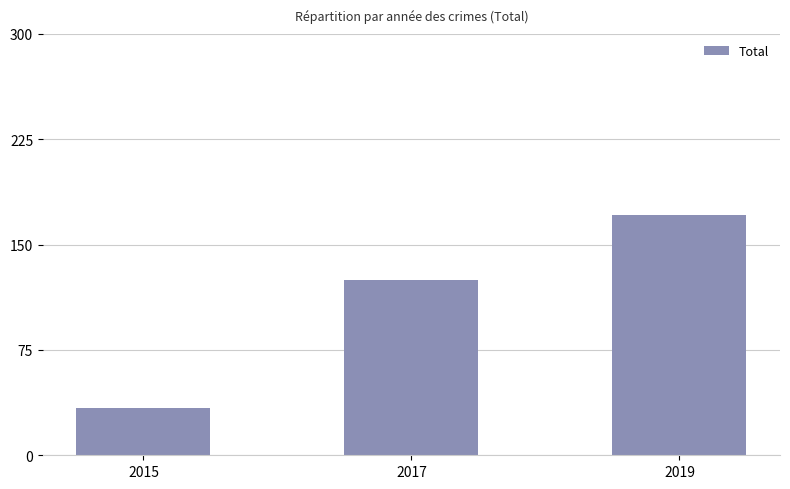

Where is the data nearest to the value 102?

2017